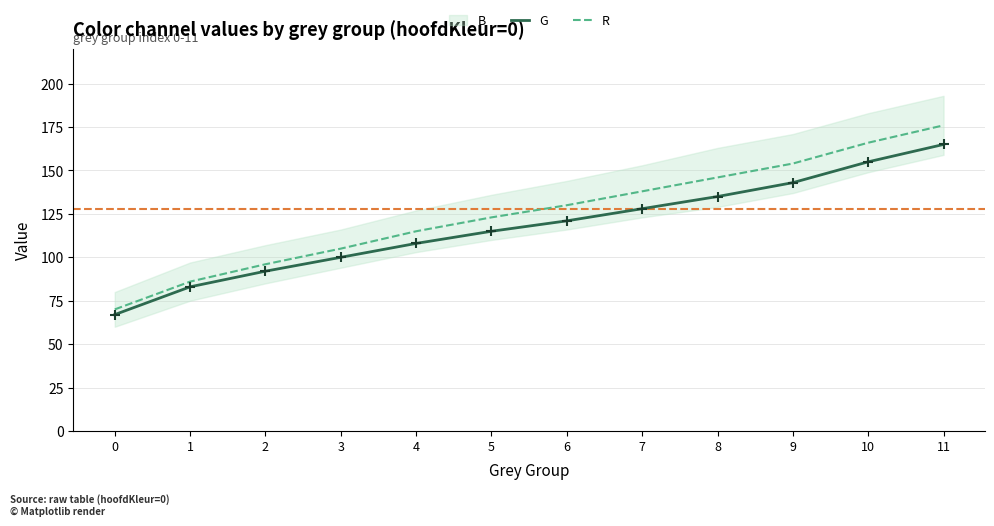

Which series reaches the minimum Y coordinate?

G